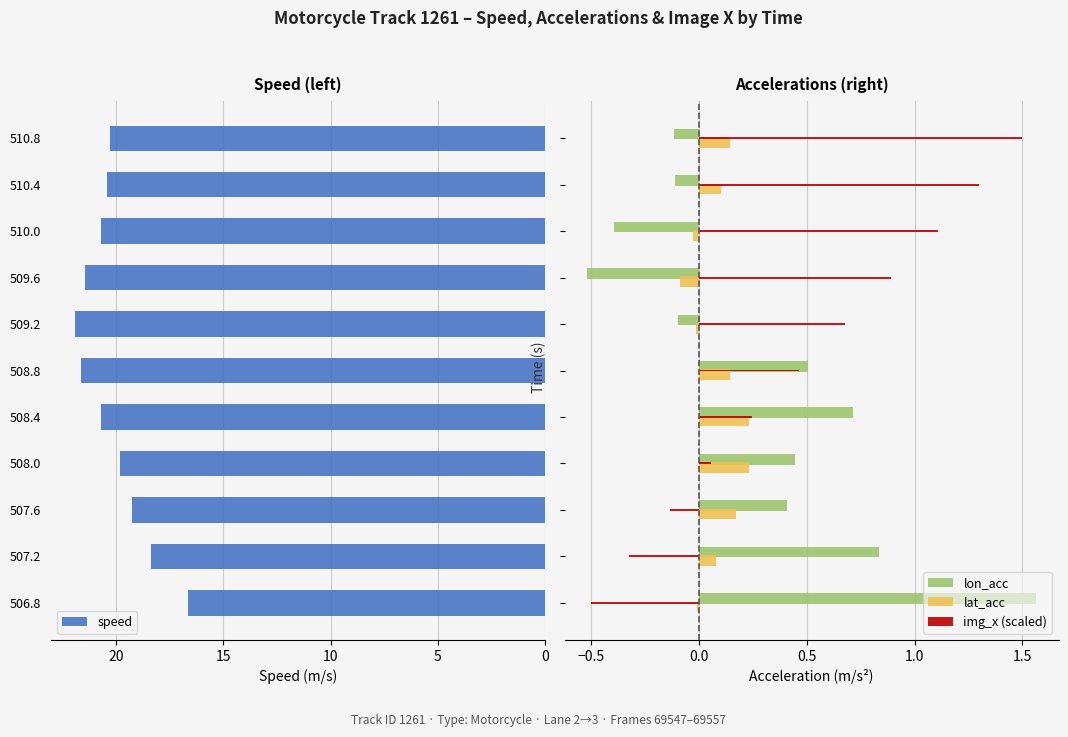

How many data points in lat_acc are above 0?

7